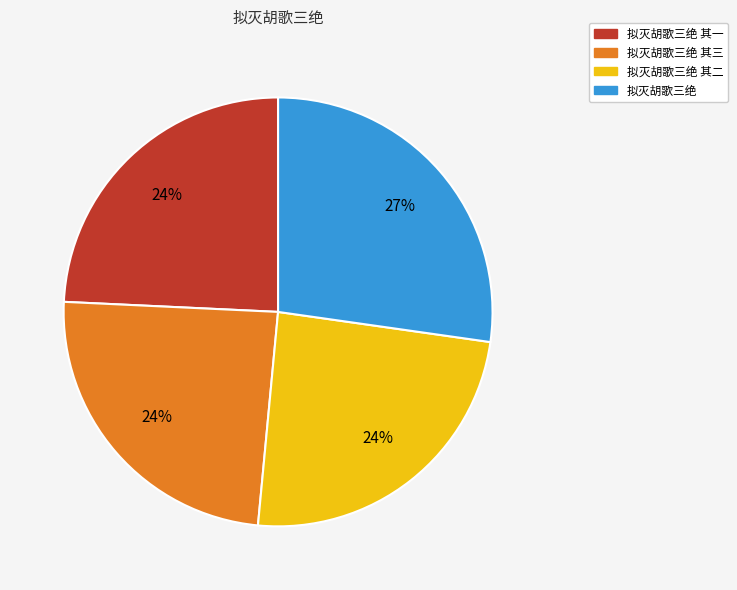

Does any single category account for the majority?

No